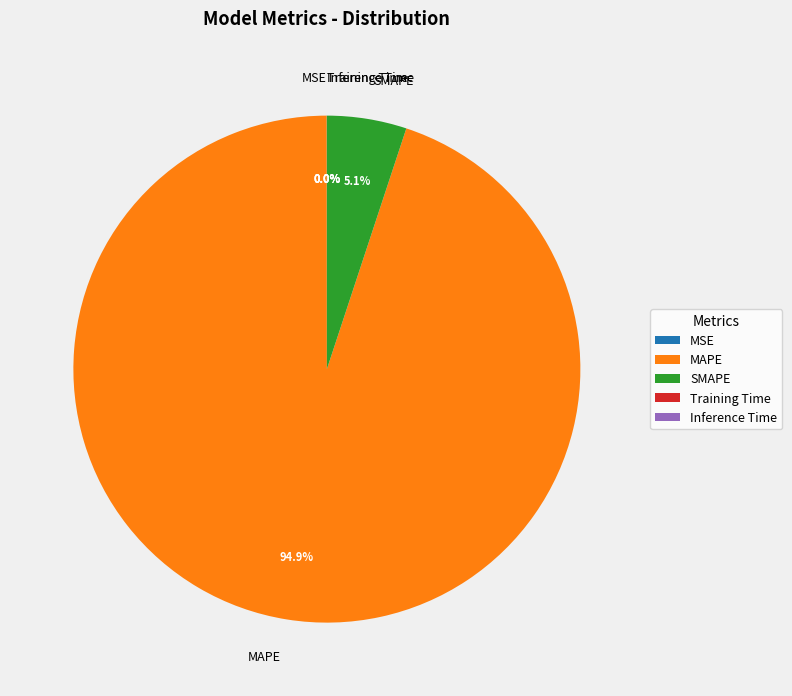

Which category has the biggest portion of the pie?

MAPE